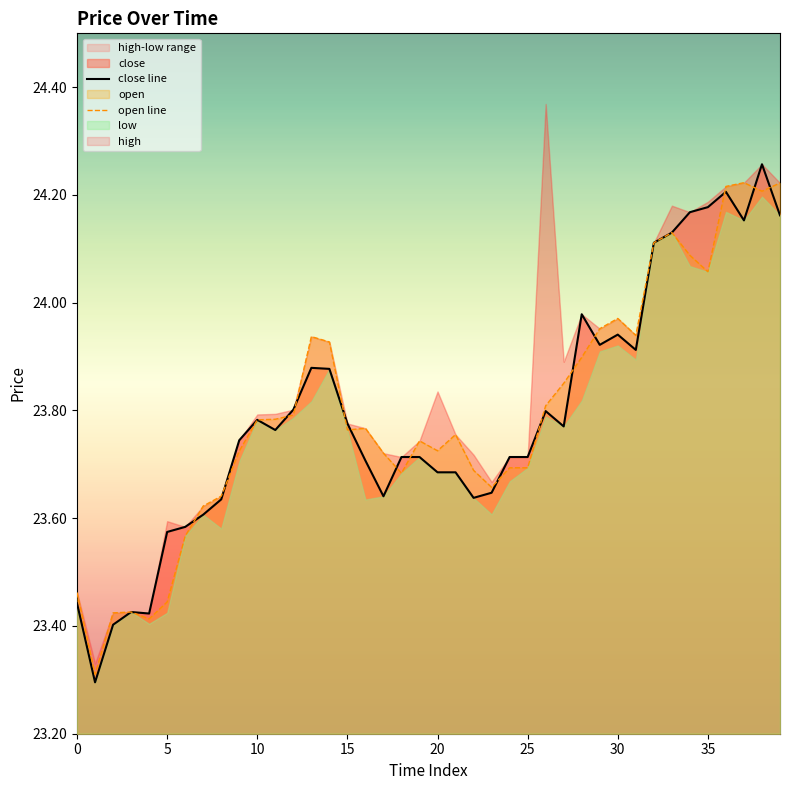

List the labels in order of close value, smallest first.

1, 2, 4, 3, 0, 5, 6, 7, 8, 22, 17, 23, 20, 21, 16, 18, 19, 24, 25, 9, 11, 27, 15, 10, 26, 12, 14, 13, 31, 29, 30, 28, 32, 33, 37, 39, 34, 35, 36, 38